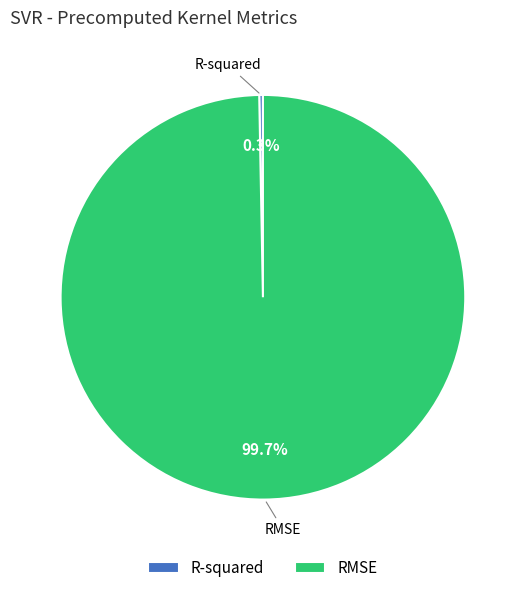

Which category accounts for the majority?

RMSE